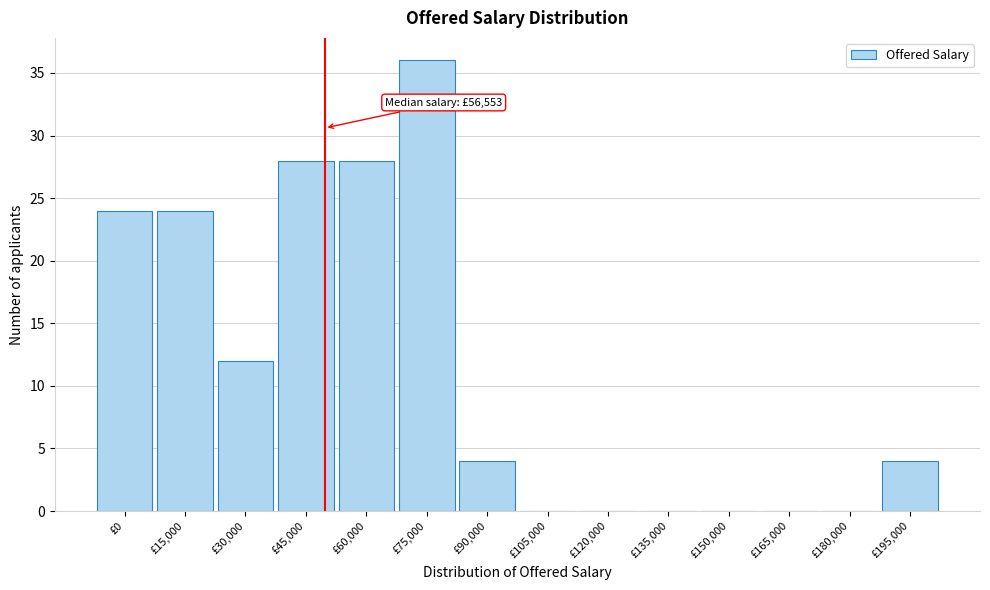

Reading left to right, extract all data points from this chart.

£0=24	£15,000=24	£30,000=12	£45,000=28	£60,000=28	£75,000=36	£90,000=4	£105,000=0	£120,000=0	£135,000=0	£150,000=0	£165,000=0	£180,000=0	£195,000=4